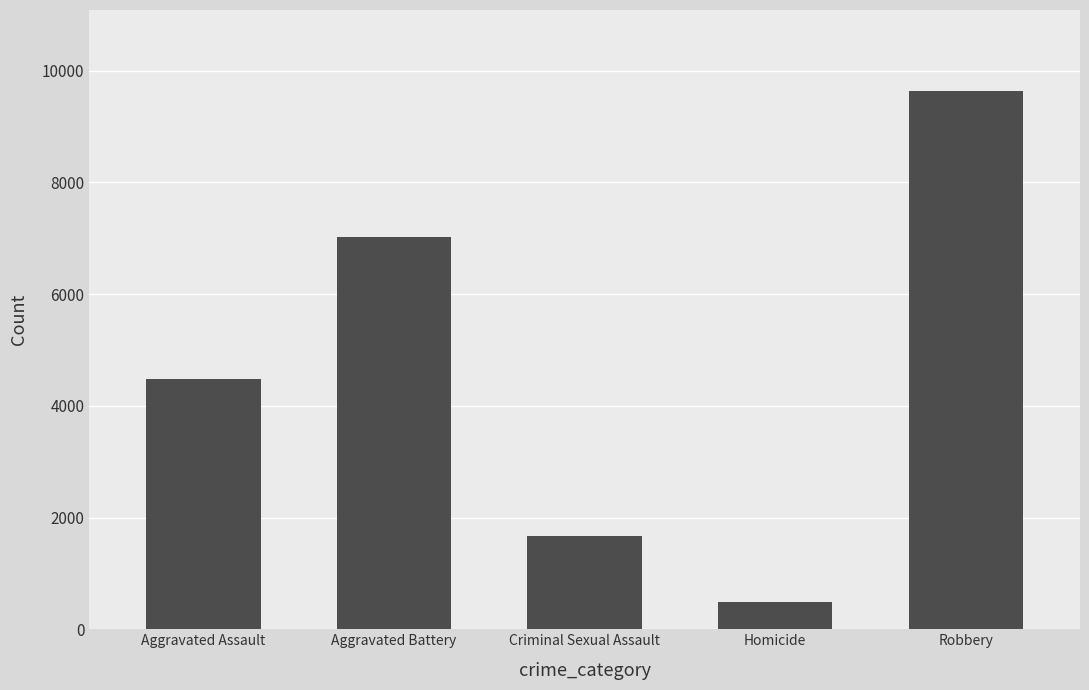

The value at Robbery is 9638. True or false?

True